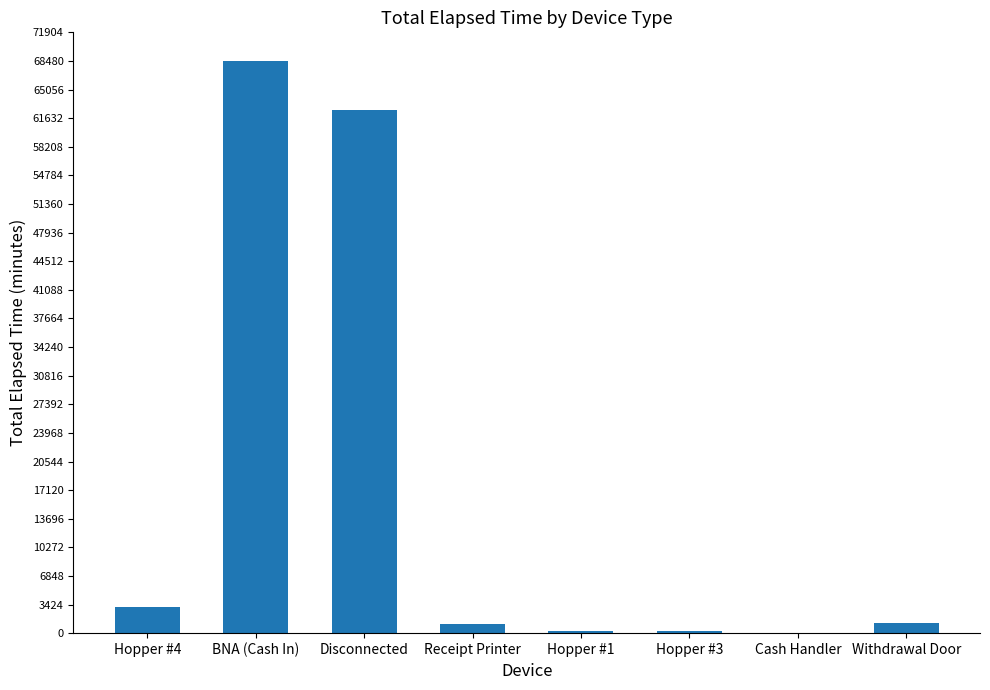

True or false: the data shows 62565 at Disconnected.

True